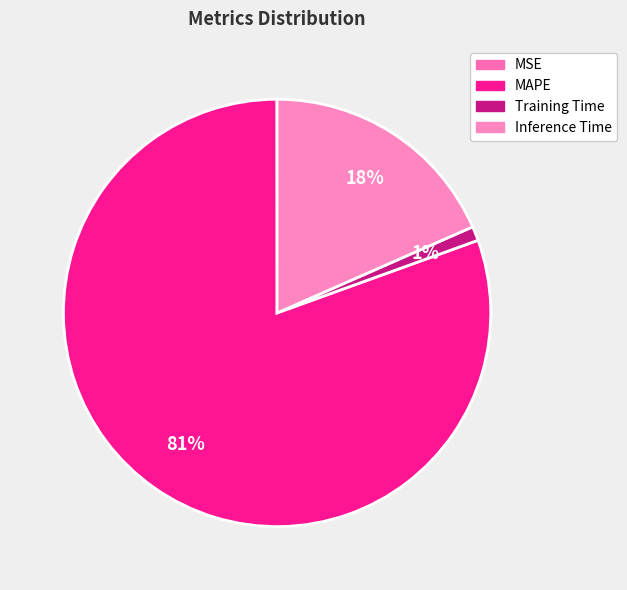

To the nearest percent, what portion does Training Time represent?

1%